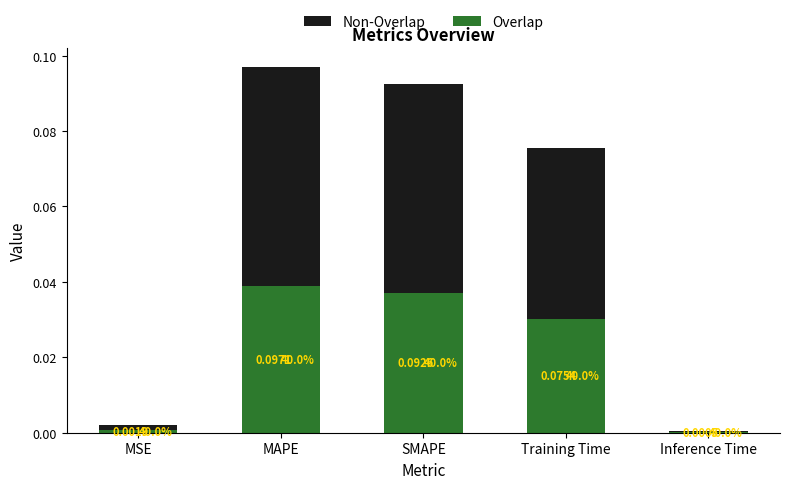

How many groups of bars are there?

5